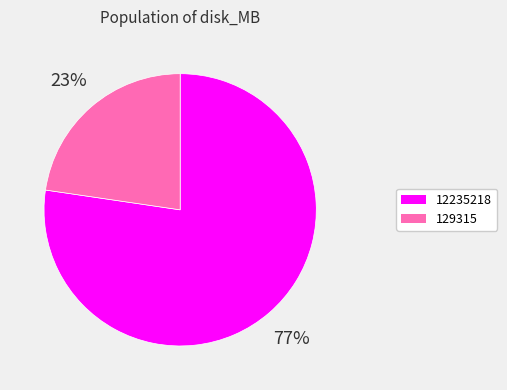

To the nearest percent, what percentage of the pie is 129315?

23%